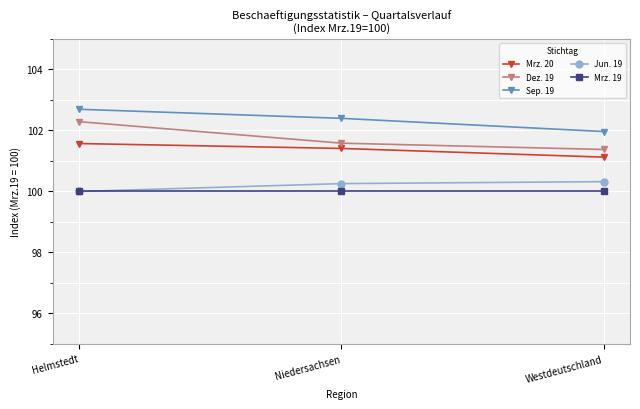

How many lines are shown in the chart?

5